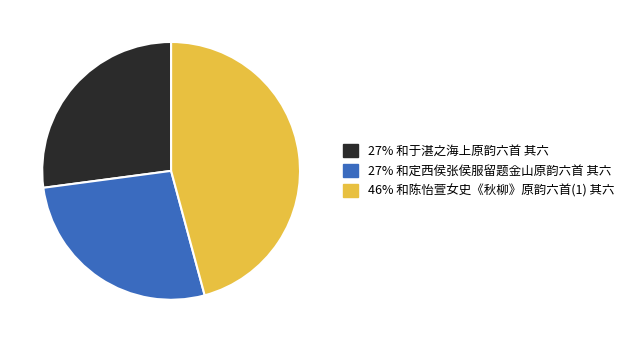

Does any single category account for the majority?

No